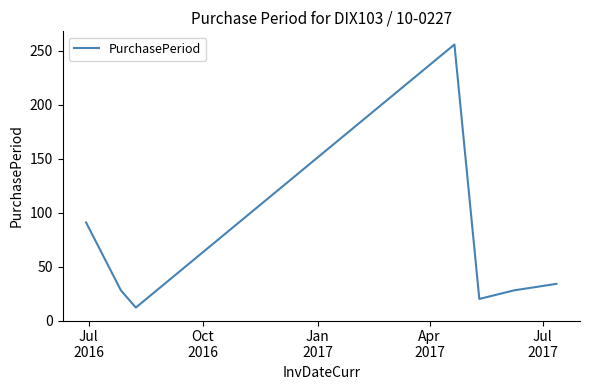

What is the difference between the second highest and second lowest values?

71